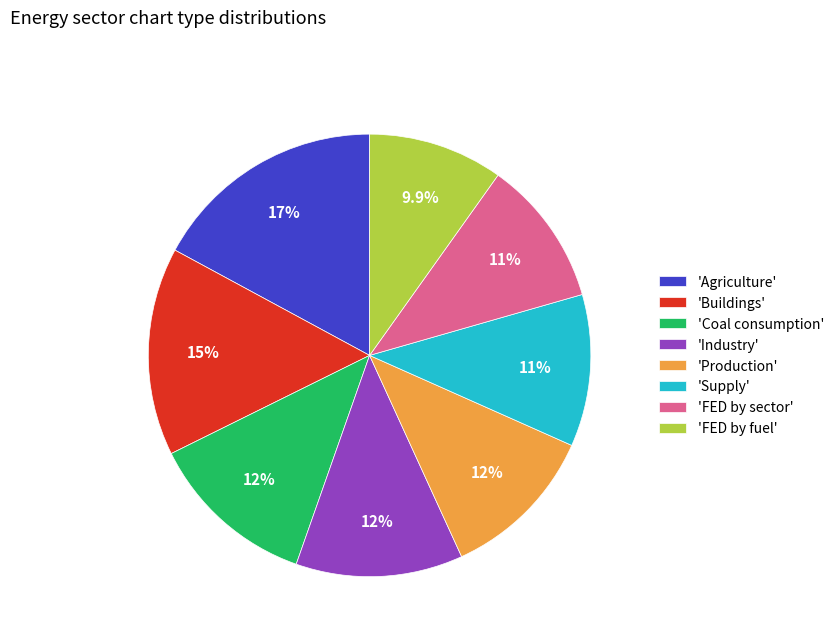

Is there a majority slice in this chart?

No